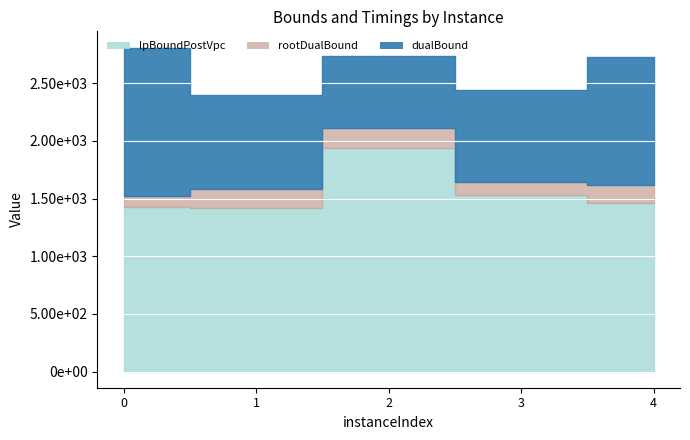

True or false: dualBound and lpBoundPostVpc intersect in this chart.

False